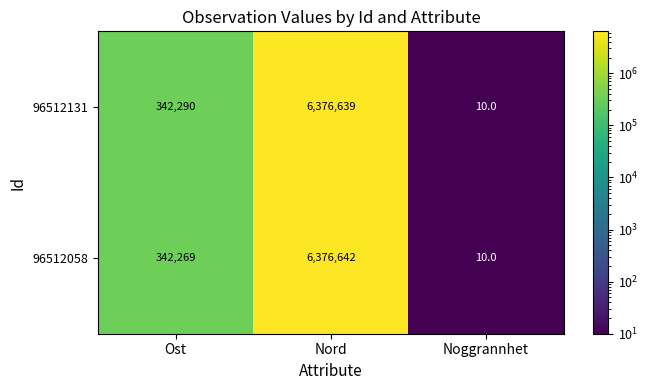

What is the sum of the 96512058 values at Nord and Ost?

6718911